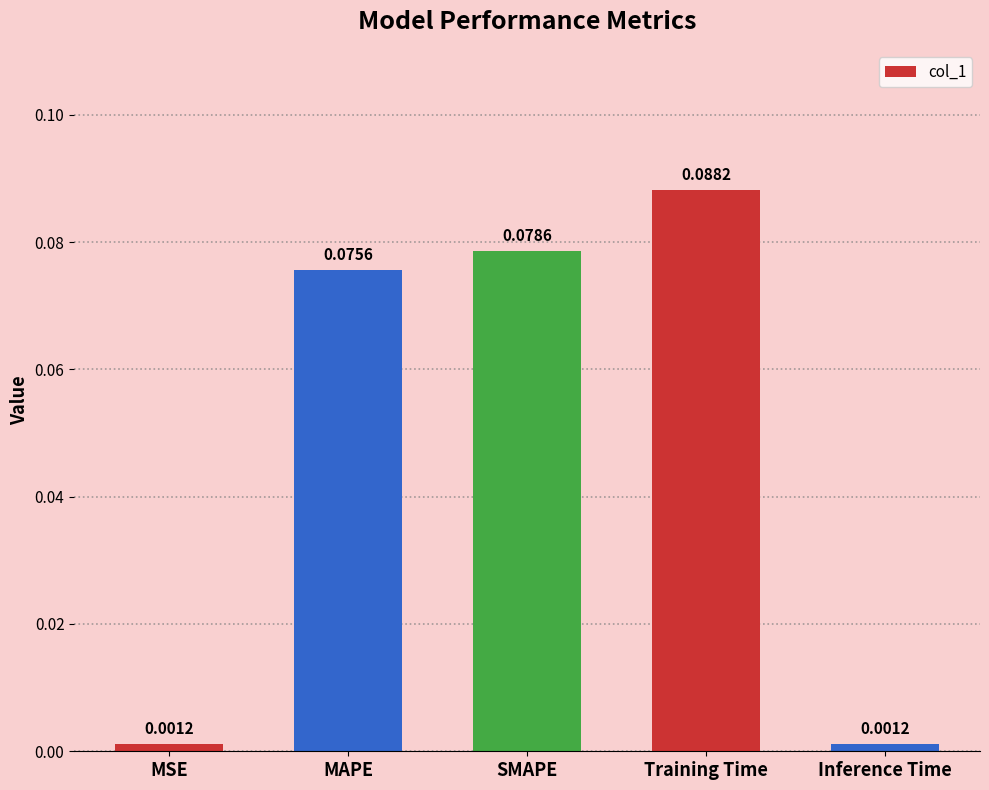

What is the label of the 3rd bar from the left?

SMAPE